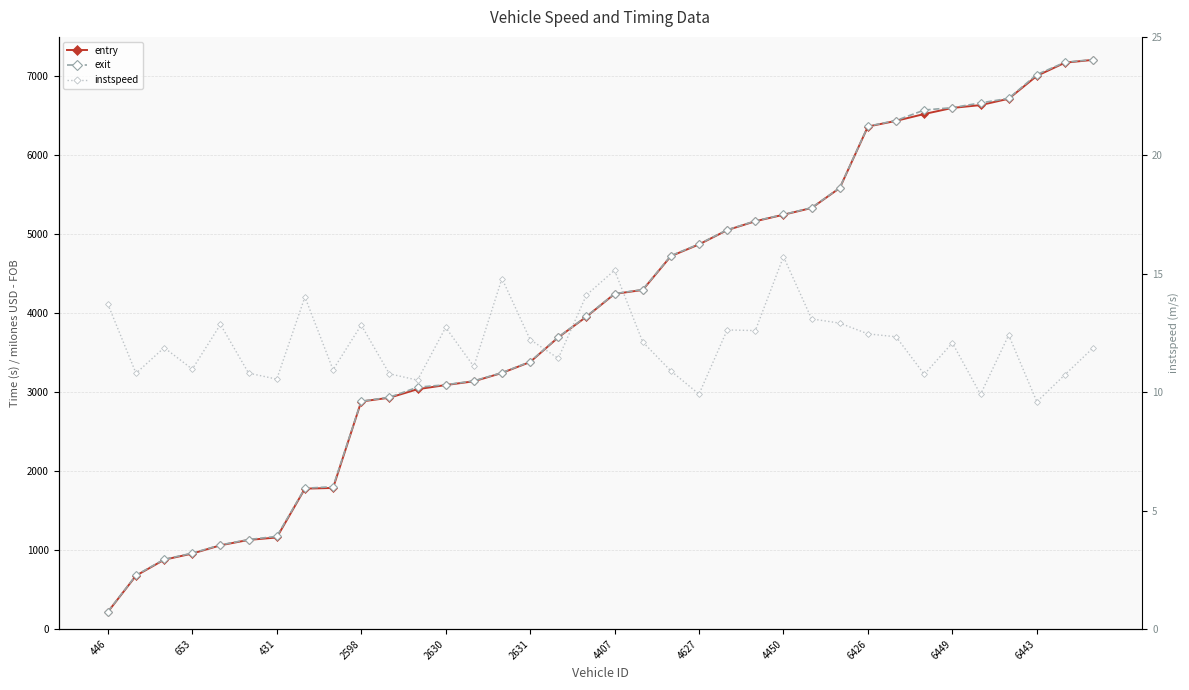

How many times do instspeed and exit cross each other?

3